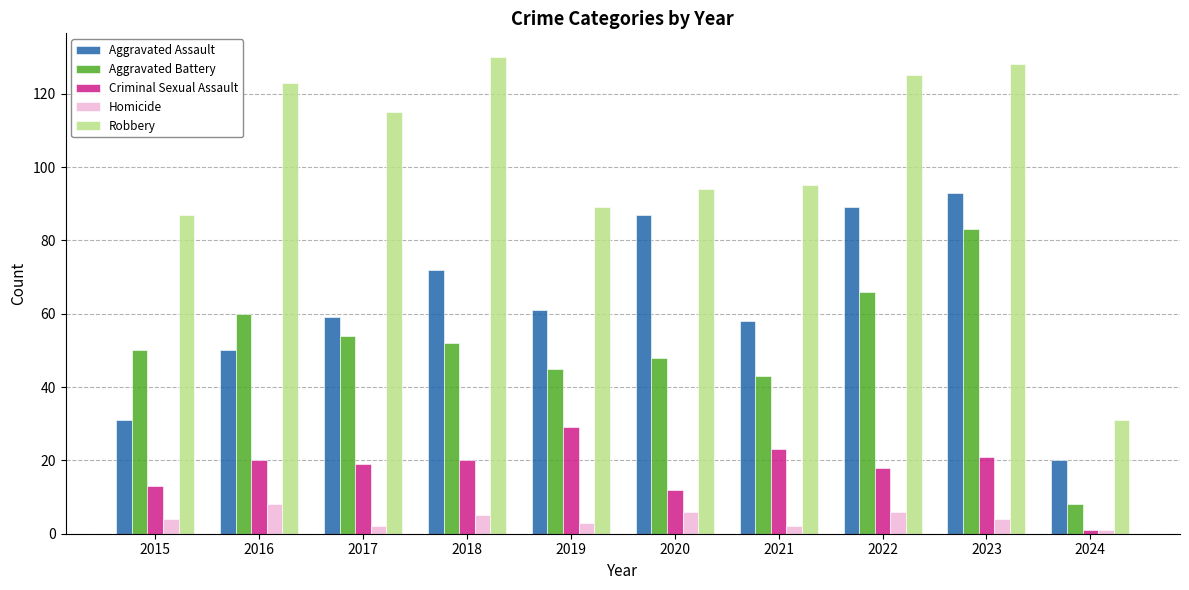

What is the value of the Robbery bar at the 10th from the left?

31